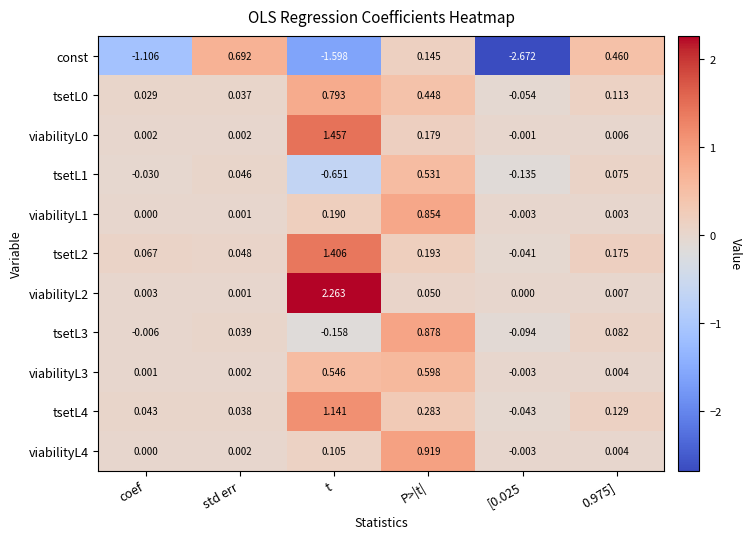

Count the number of data series in this chart.

11